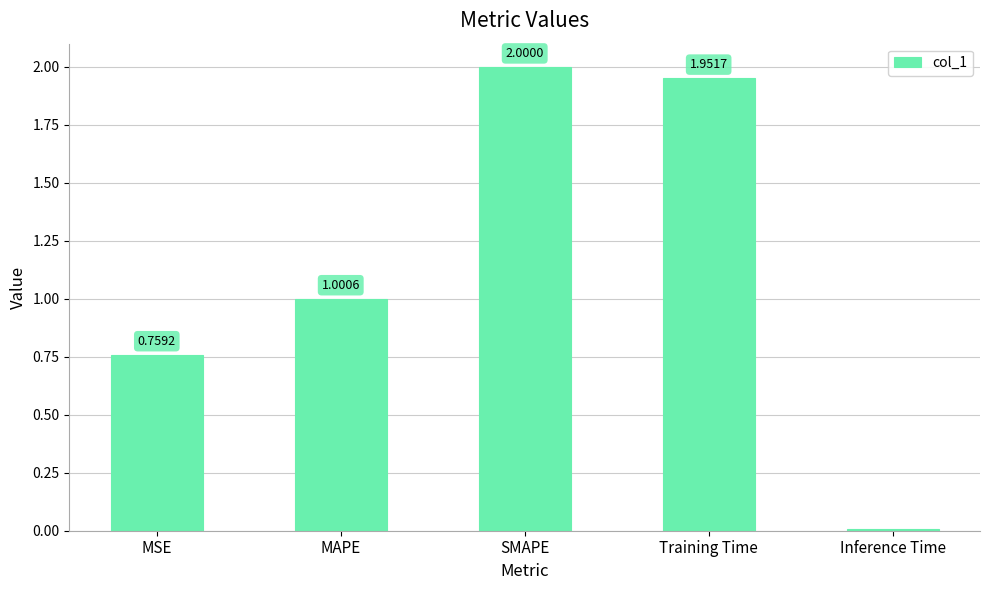

Which label corresponds to the largest value in the chart?

SMAPE